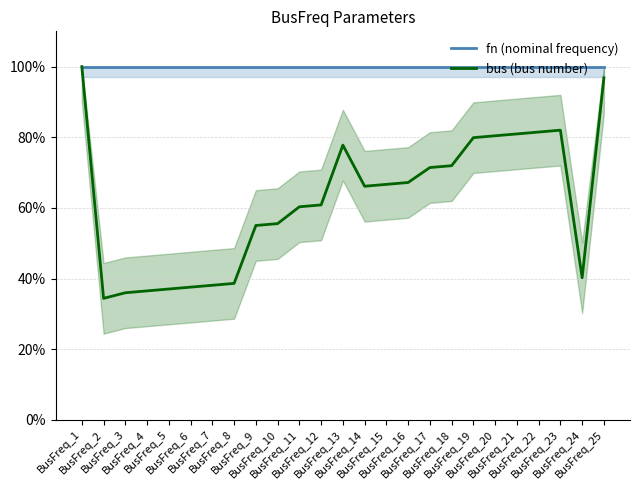

At how many categories does at least one series exceed 56?

25